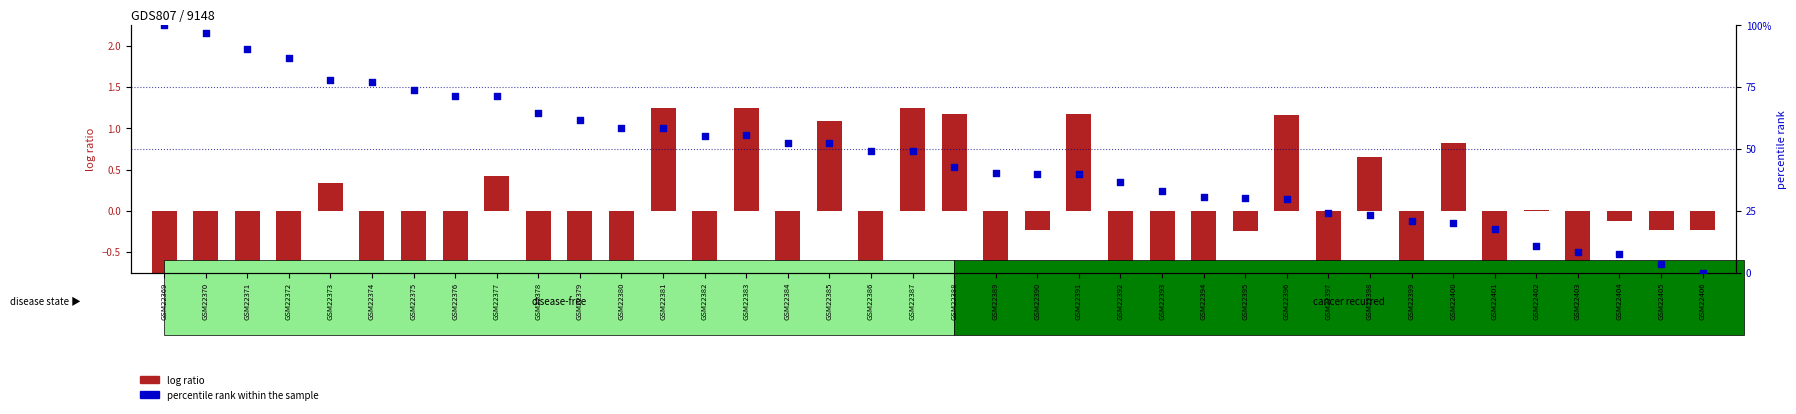

At which category is the sum across all series the highest?

GSM22369